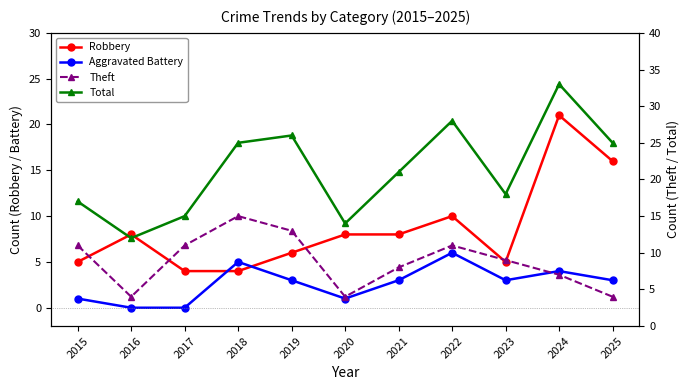

What value does the Theft series have at 2015, to the nearest 10?

10